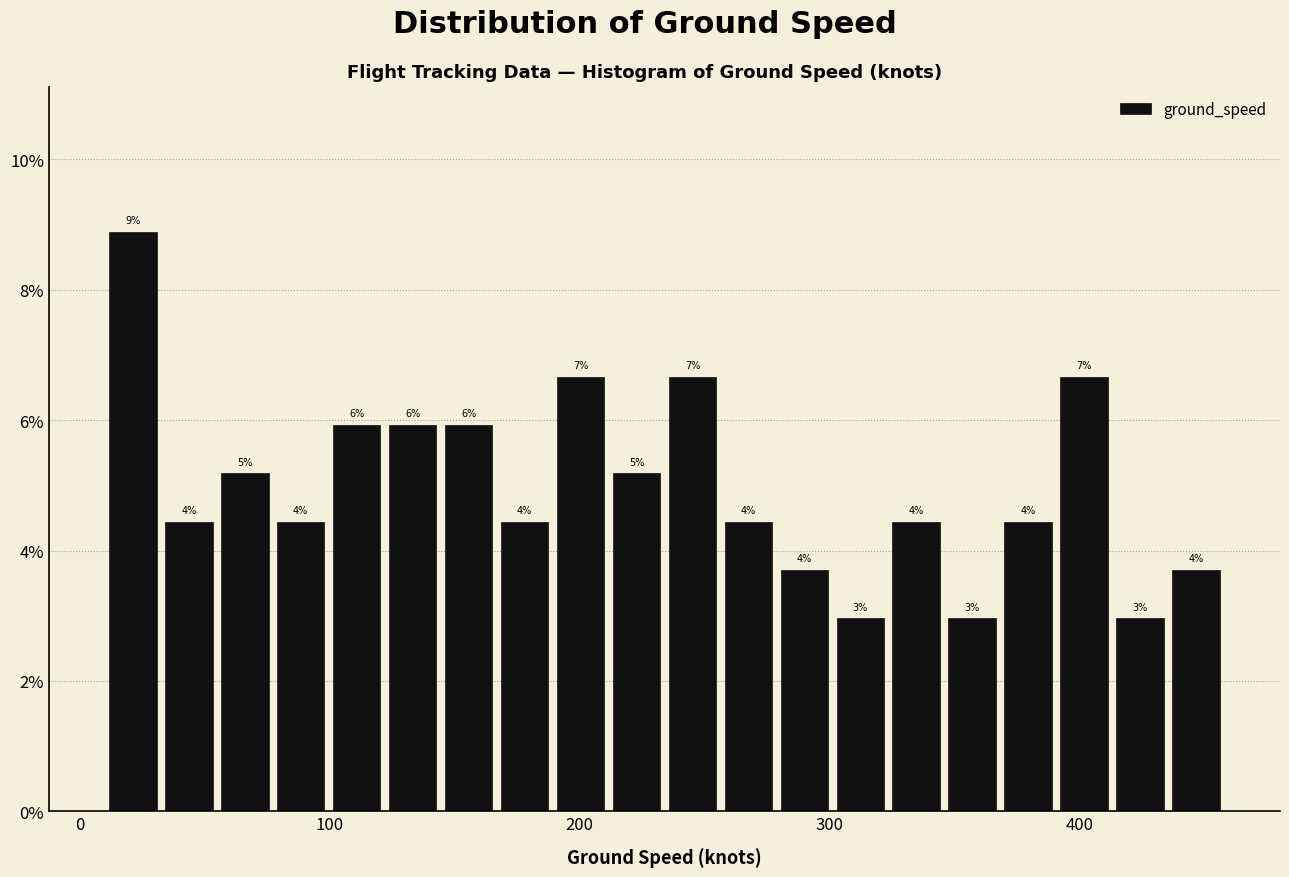

Around what value on the x-axis is the tallest bar? Give the approximate position of its centre, as read against the axis.

20